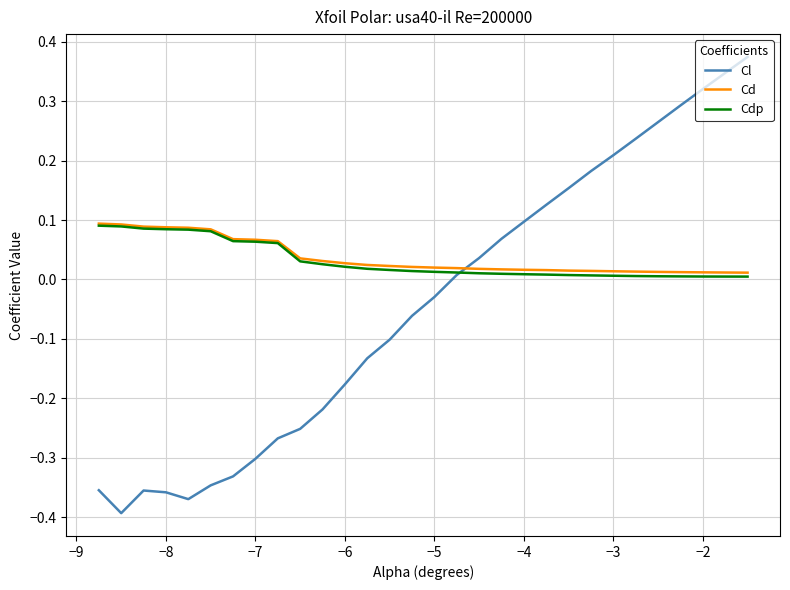

Which series has the largest range (max minus min)?

Cl